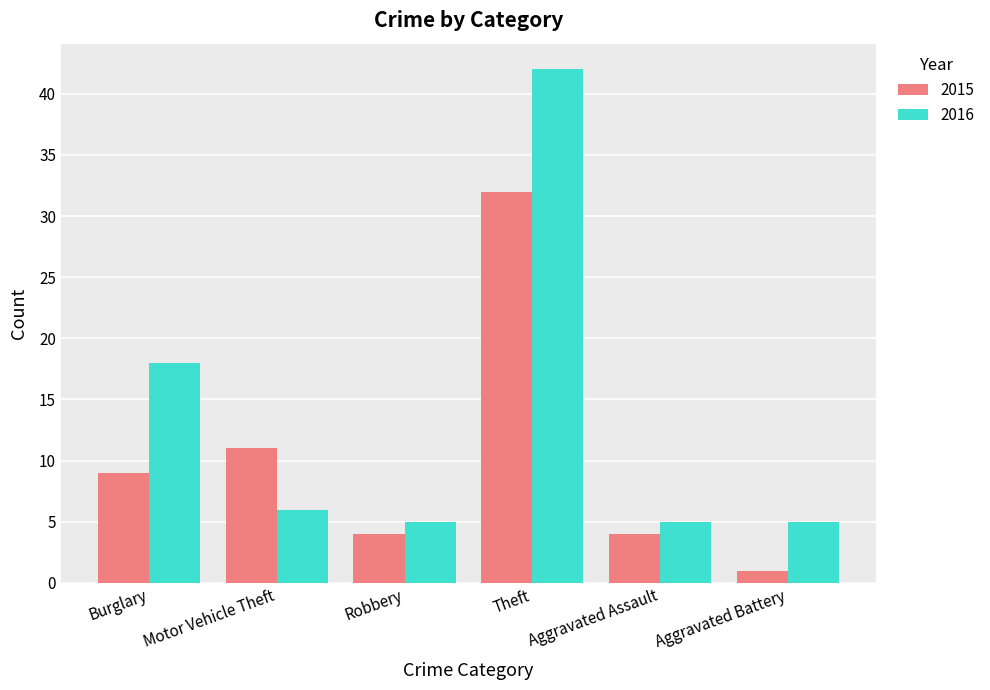

The 2016 series shows 6 at Motor Vehicle Theft. True or false?

True